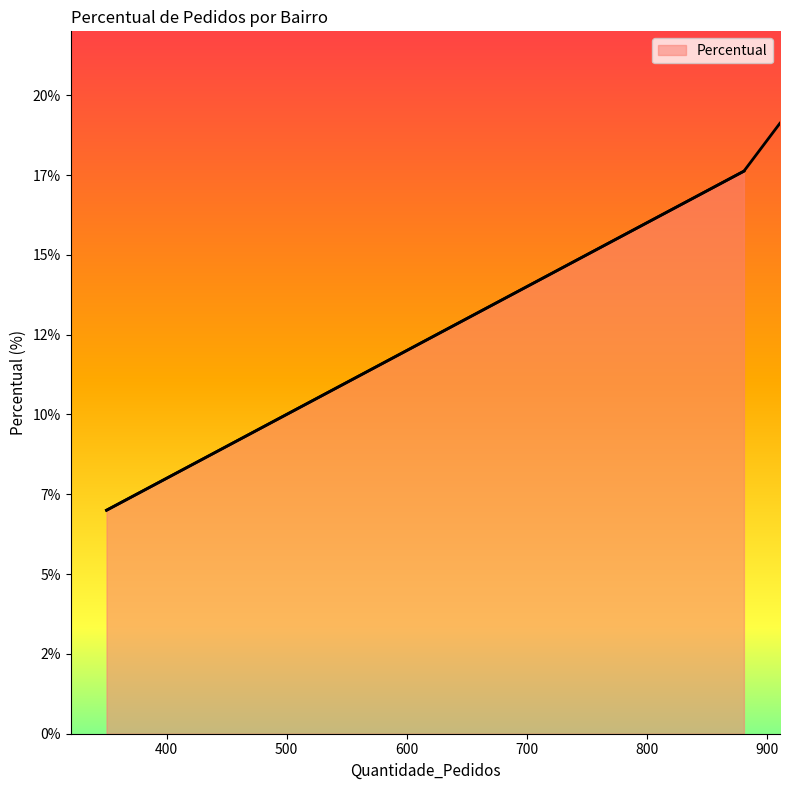

What is the average value?

10.0